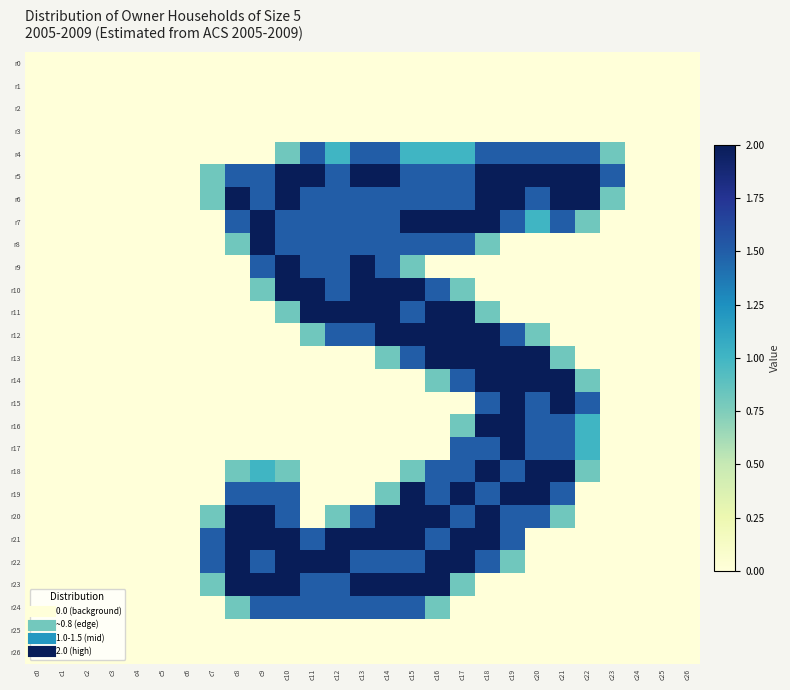

At which category is the sum across all series the highest?

c18